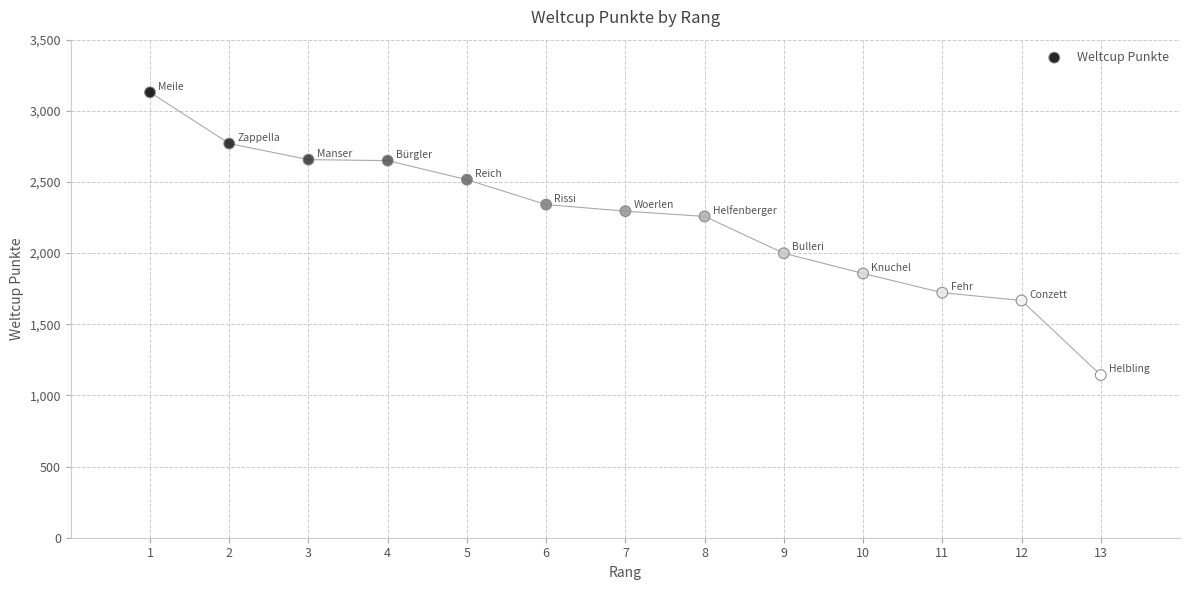

What is the range of Y values (max minus min)?

1987